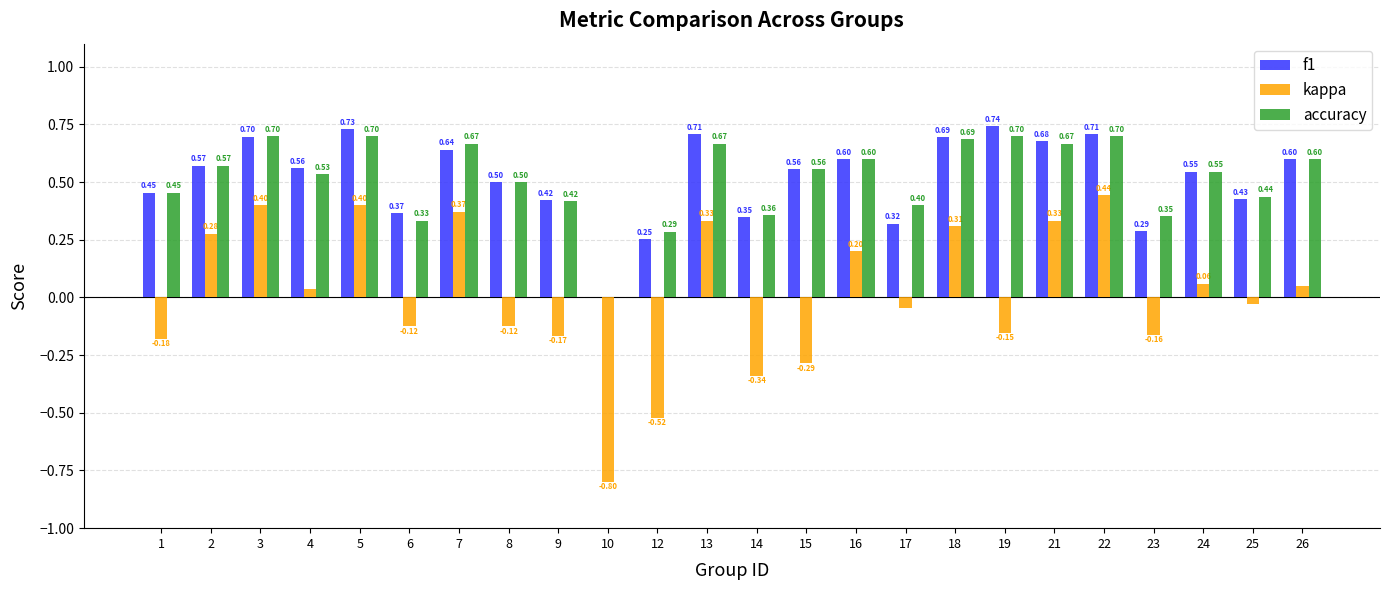

How many values in the f1 series exceed 0?

23